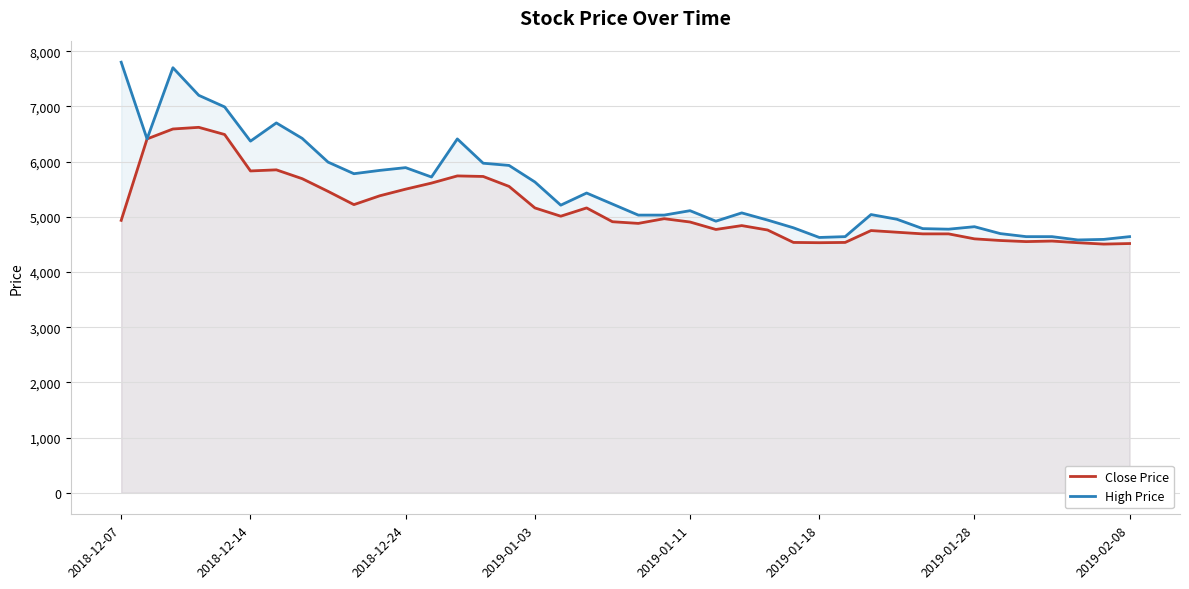

Reading left to right, transcribe all the data shown in this chart.

Close Price: 4935	6410	6590	6620	6490	5830	5850	5690	5460	5220	5380	5500	5610	5740	5730	5550	5160	5010	5160	4910	4880	4965	4905	4770	4840	4760	4535	4530	4535	4750	4720	4690	4690	4600	4570	4550	4560	4530	4505	4515
High Price: 7800	6410	7700	7200	6990	6370	6700	6420	5990	5780	5840	5890	5720	6410	5970	5930	5630	5210	5430	5230	5030	5030	5110	4920	5070	4940	4800	4625	4640	5040	4955	4785	4775	4820	4695	4640	4640	4580	4590	4640